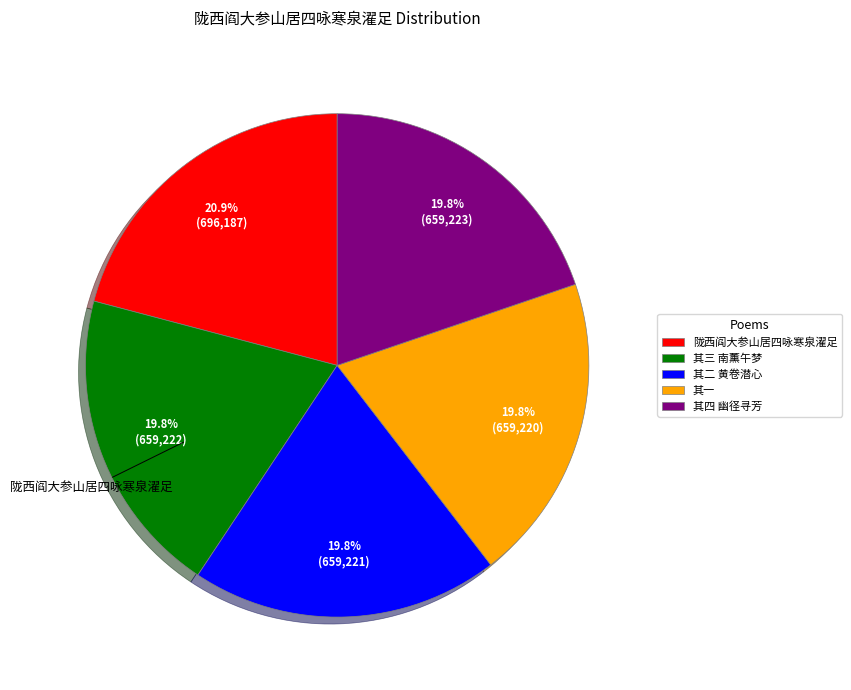

To the nearest percent, what is the average slice percentage?

20%